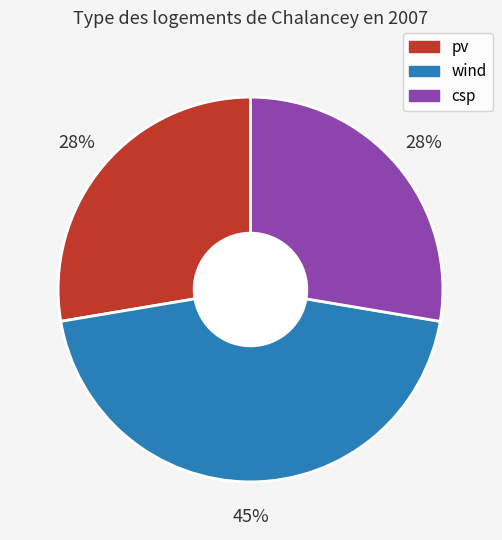

True or false: wind accounts for 45% of the total.

True